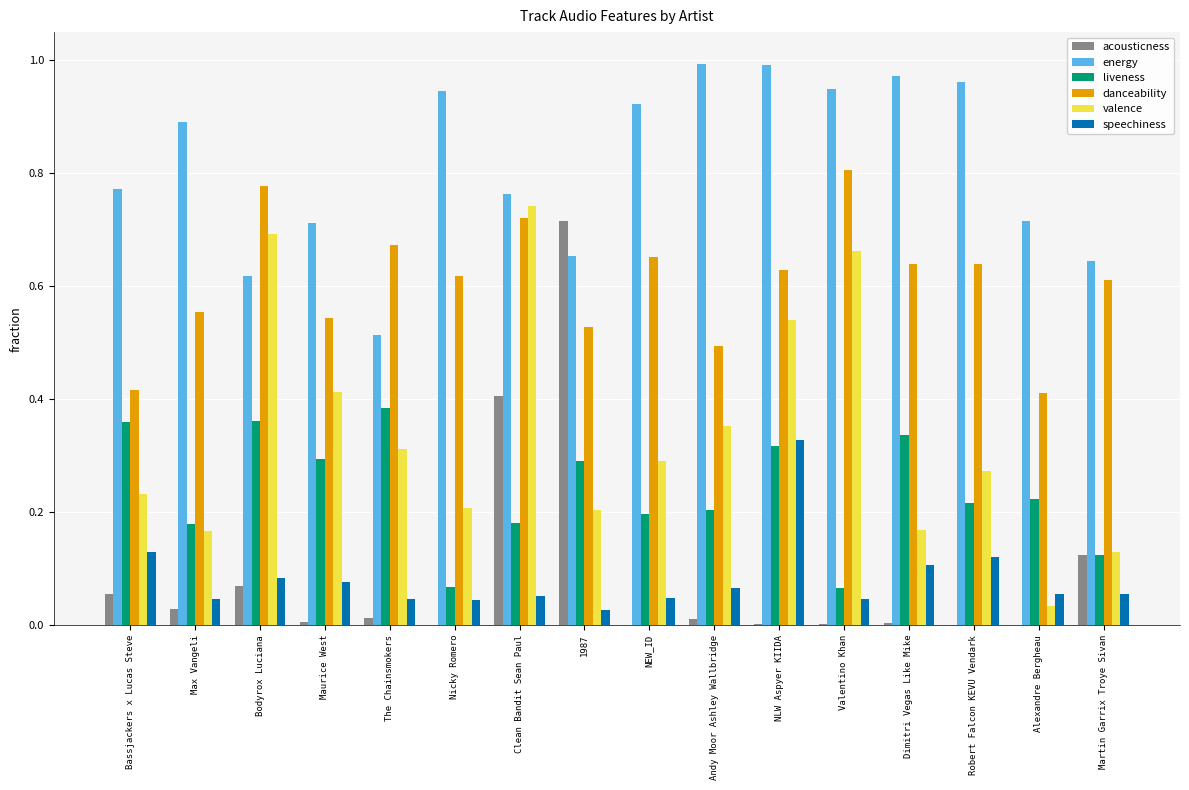

What is the sum of all energy values?

13.0